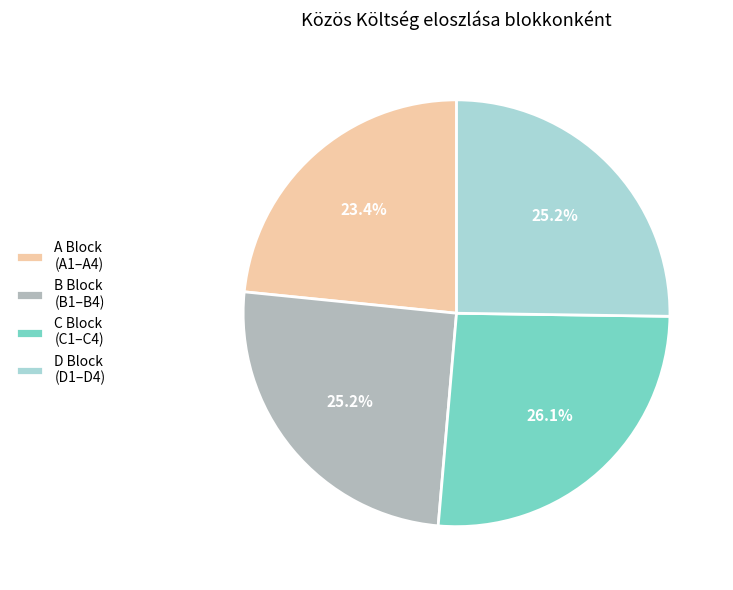

Between C Block (C1–C4) and B Block (B1–B4), which is larger?

C Block (C1–C4)